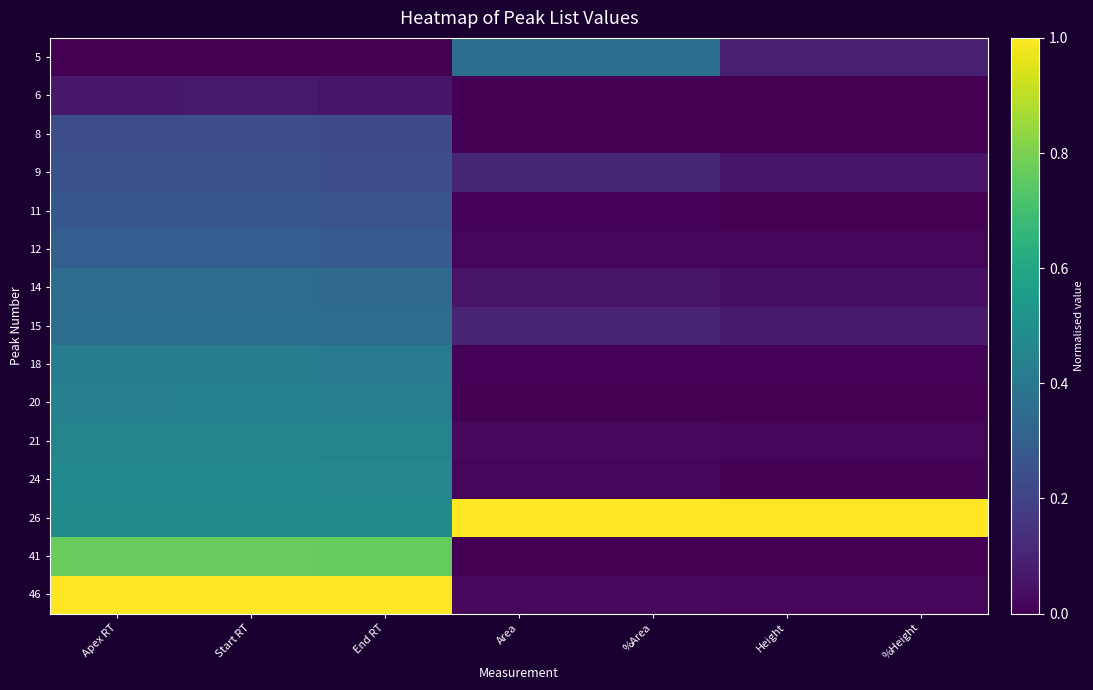

What is the total value across all series at %Area?

1.7